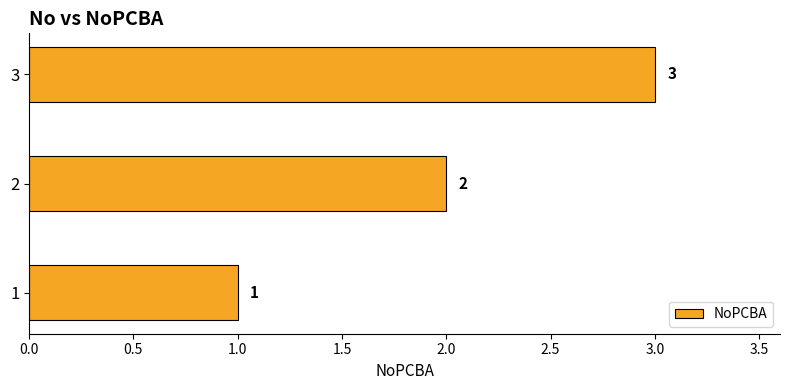

What is the minimum value shown in the chart?

1